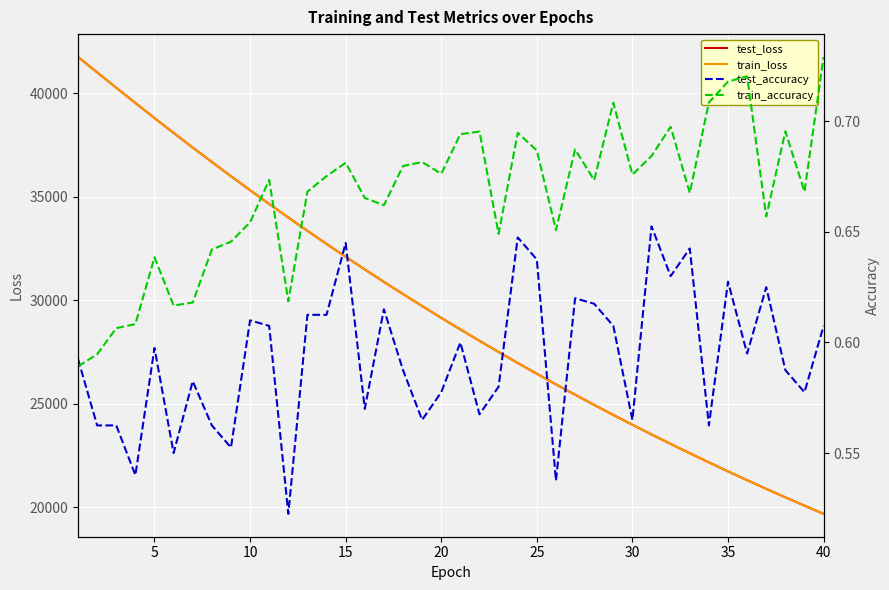

The train_loss series shows 32322.2 at 35. True or false?

False